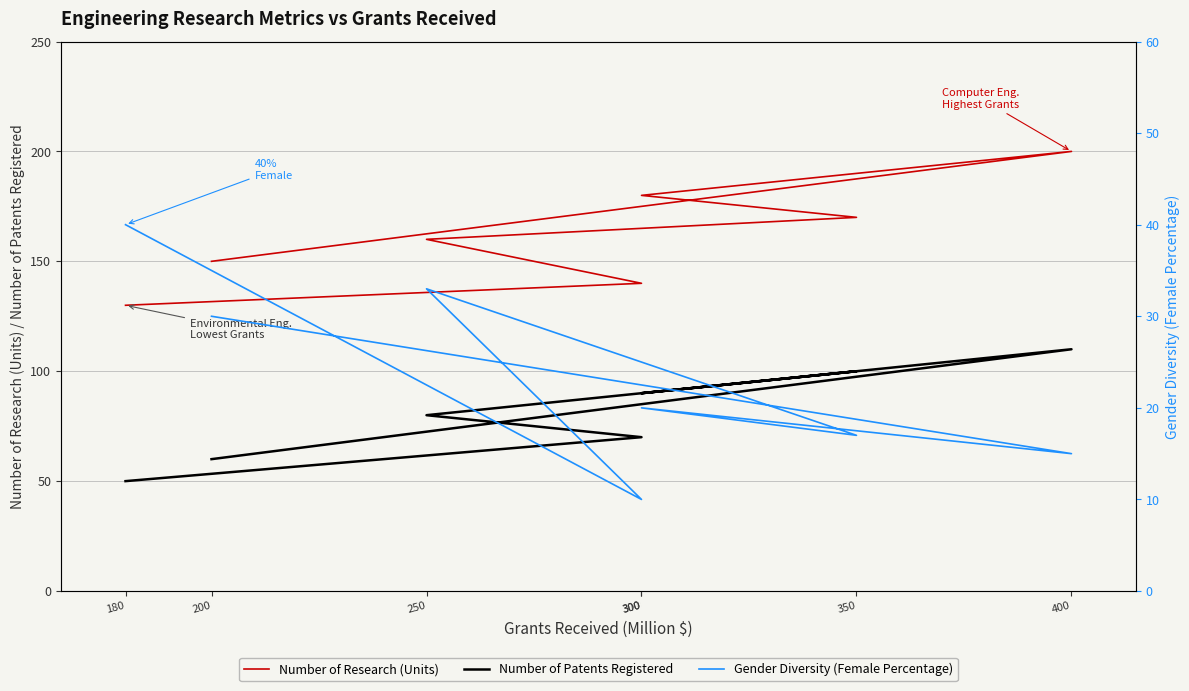

List the series in order of their peak value, lowest first.

Gender Diversity (Female Percentage), Number of Patents Registered, Number of Research (Units)